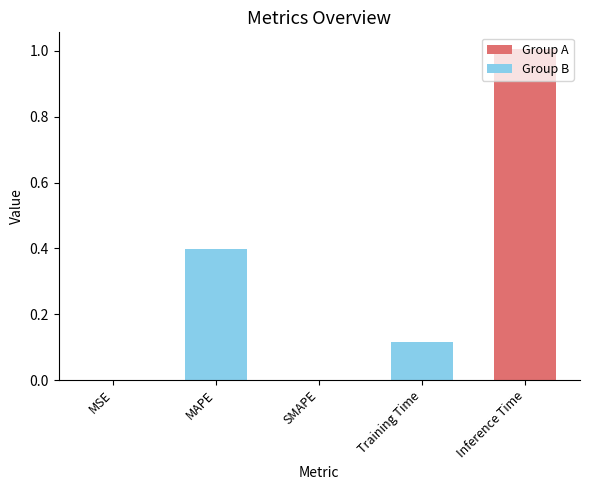

What is the greatest value displayed?

1.0